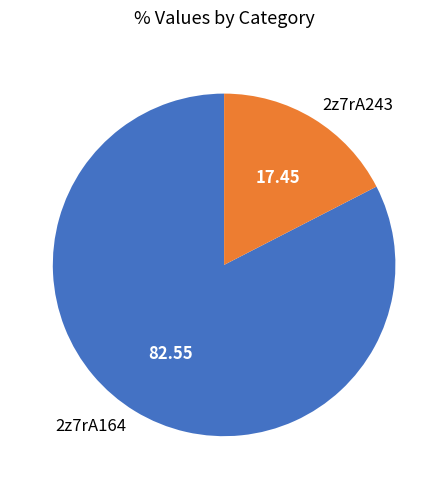

Which slice represents more than half of the pie?

2z7rA164